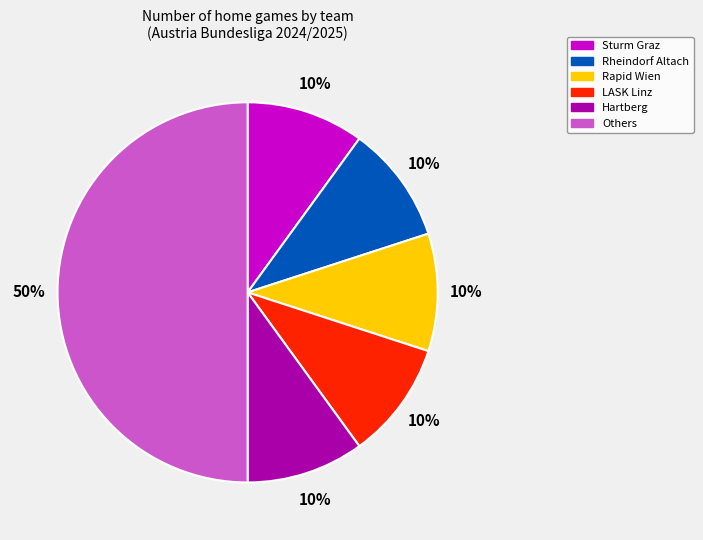

To the nearest percent, what is the average slice percentage?

17%